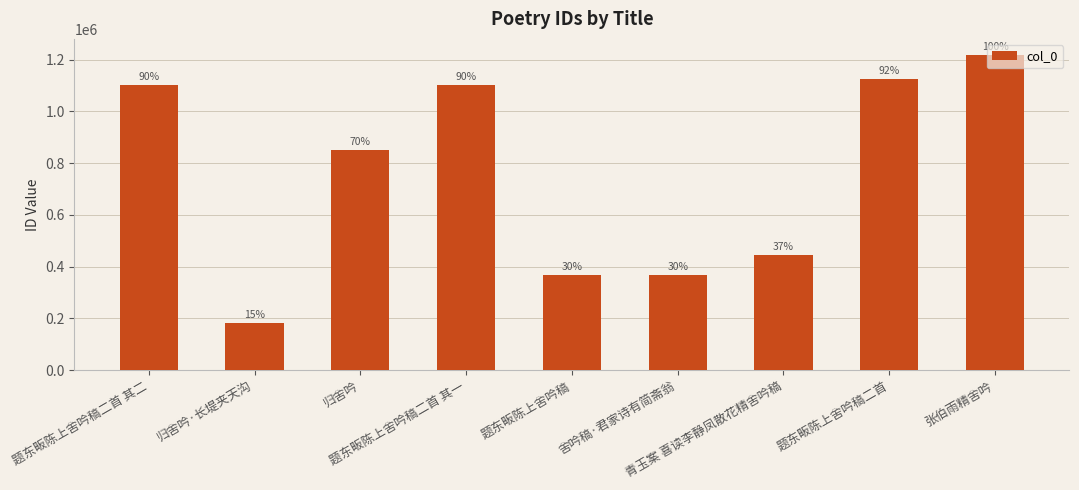

Which label corresponds to the largest value in the chart?

张伯雨精舍吟